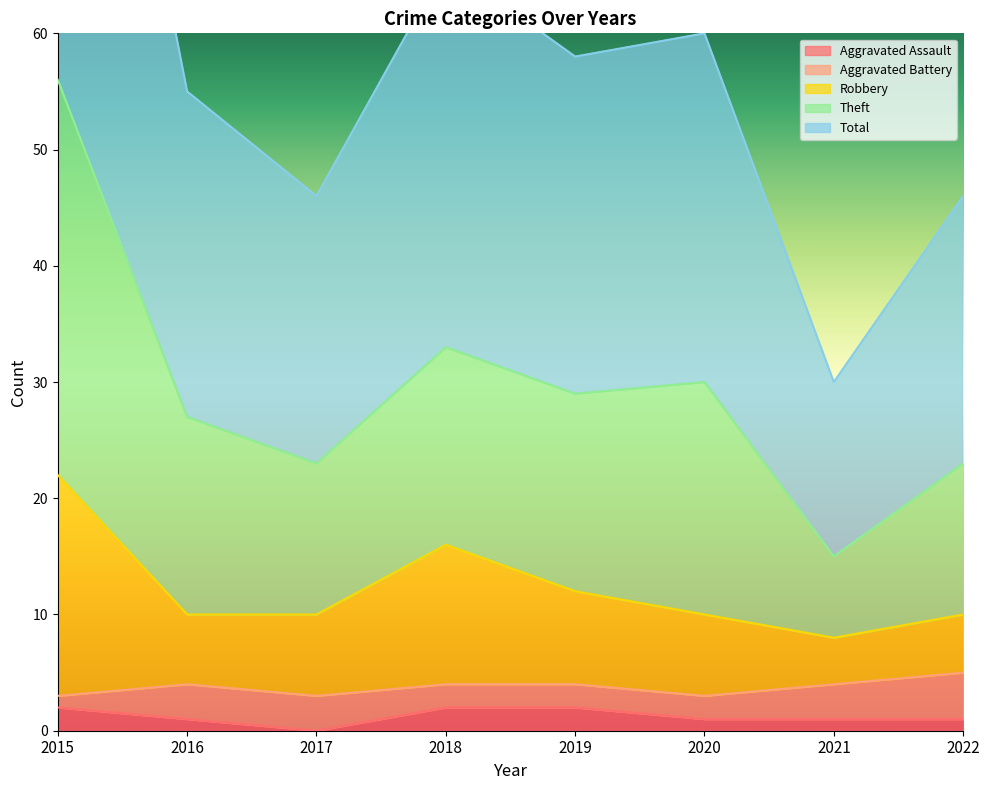

The value of Aggravated Assault at 2017 is 0. True or false?

True